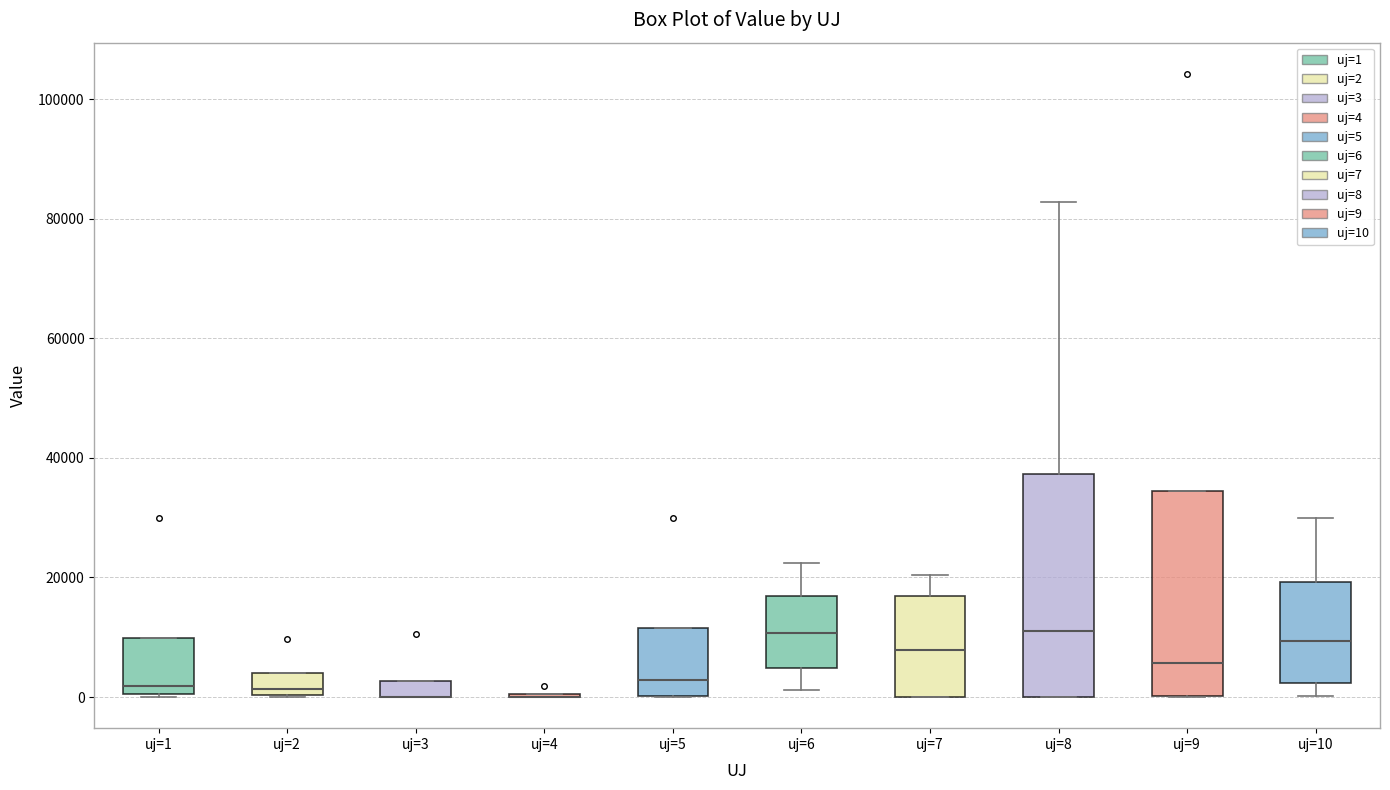

Where is the upper edge of the box for uj=9 on the y-axis? The values are not printed on the chart, so give them approximately, as read against the axis.

34000